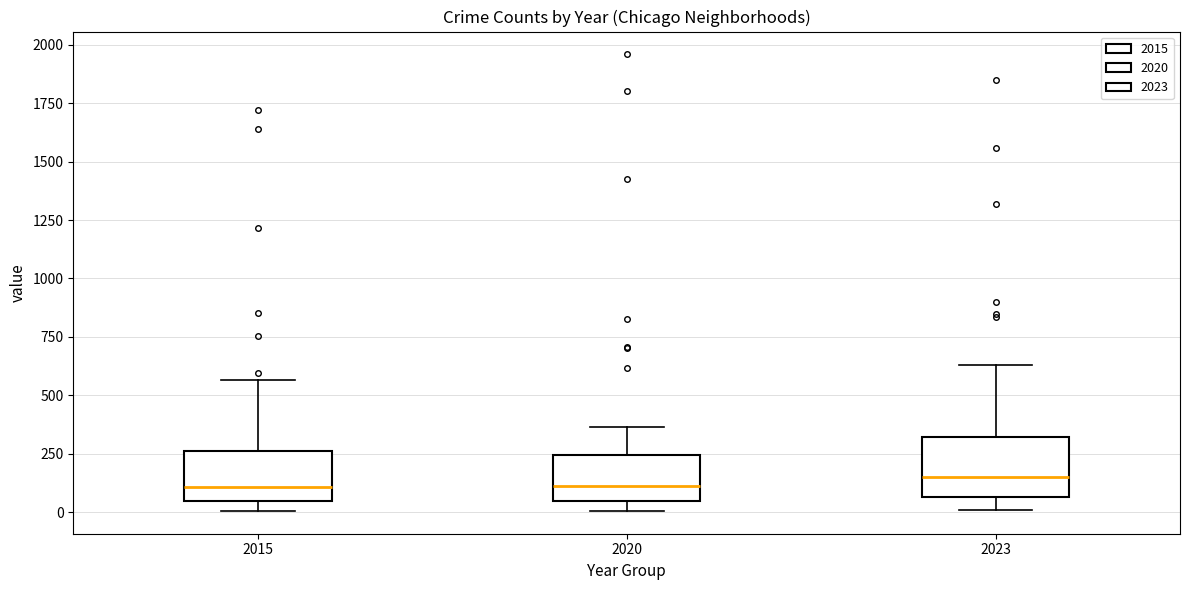

Where is the lower edge of the box at x = 2020 on the y-axis? The values are not printed on the chart, so give them approximately, as read against the axis.

50